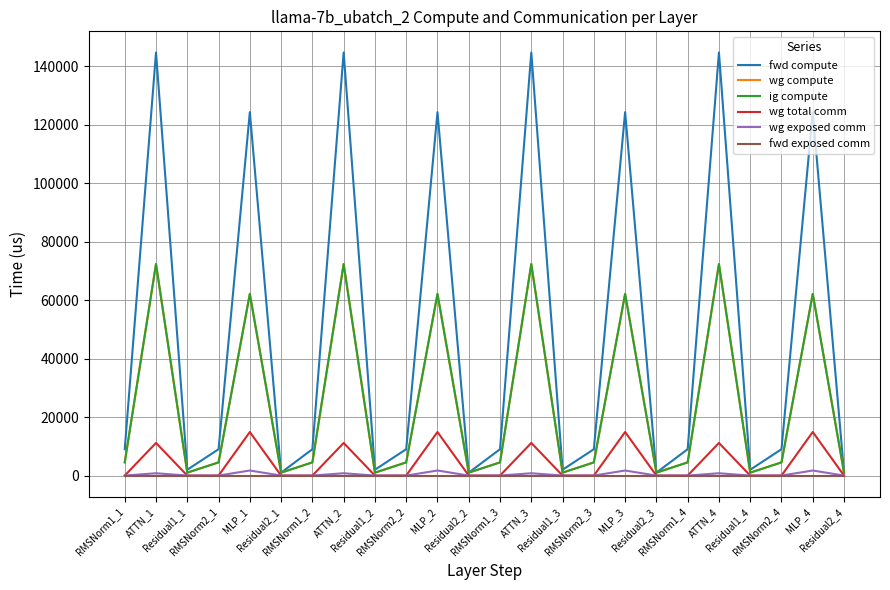

Which category has the lowest value in the wg compute series?

Residual1_1